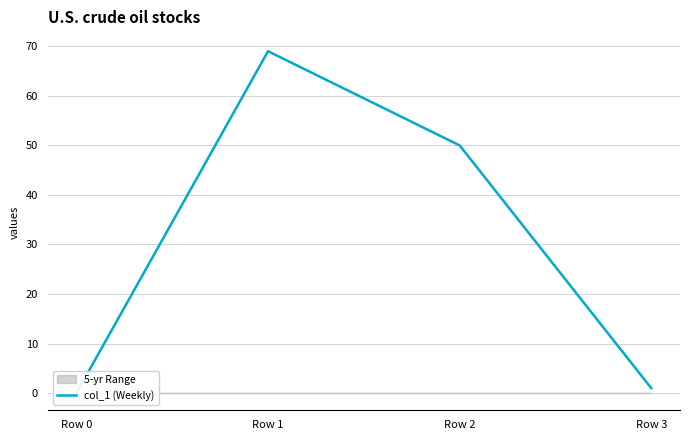

What is the sum of all values?

119.9